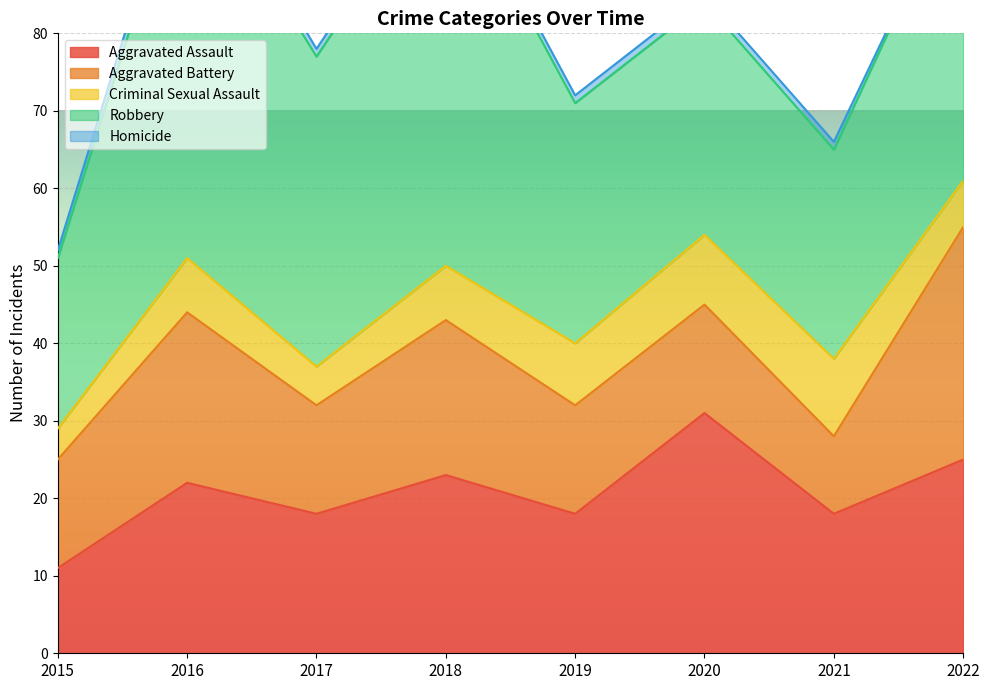

At how many categories does at least one series exceed 32?

4